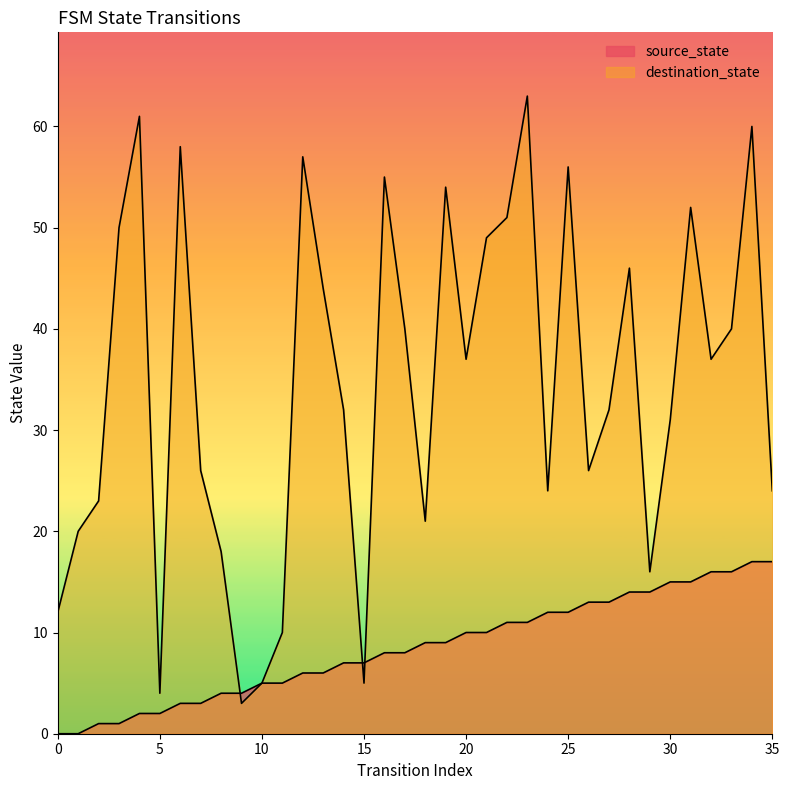

What is the average value of the destination_state series?

34